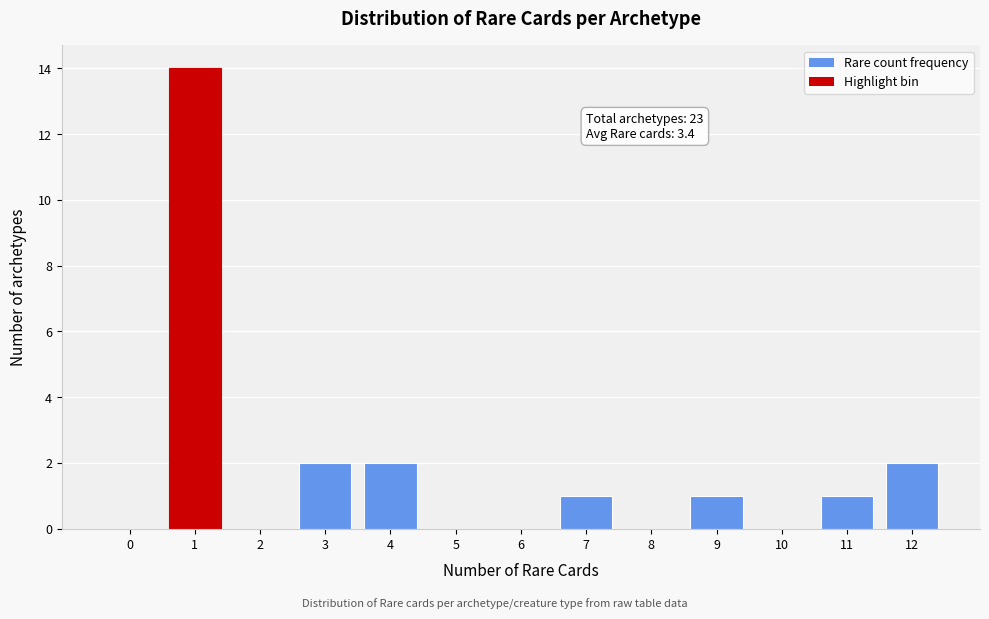

Reading left to right, what are all the values shown in this chart?

0=0	1=14	2=0	3=2	4=2	5=0	6=0	7=1	8=0	9=1	10=0	11=1	12=2